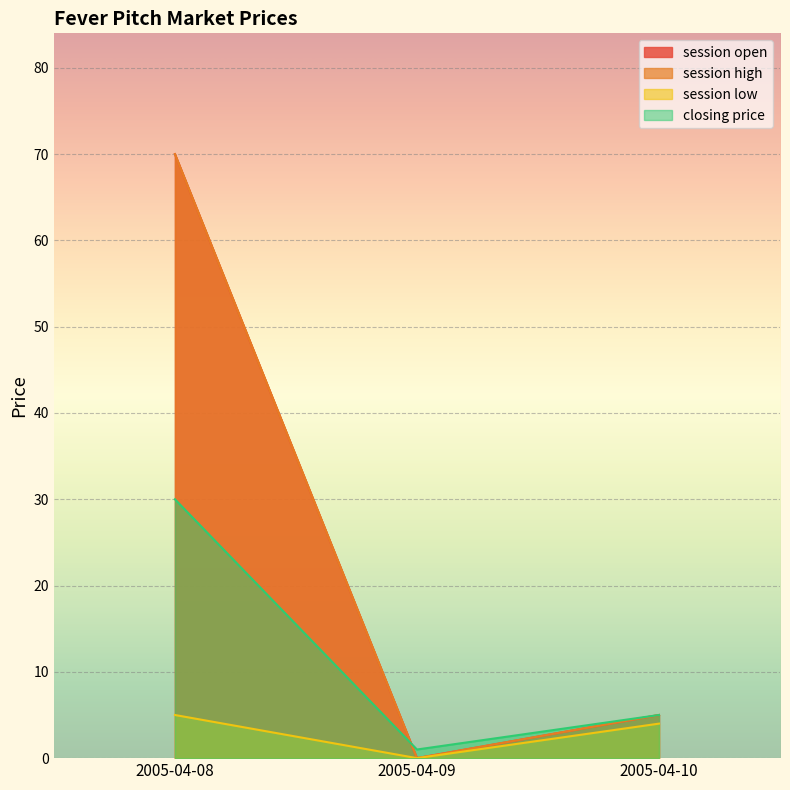

Reading left to right, what are all the values shown in this chart?

session open: 70	0	5
session high: 70	0	5
session low: 5	0	4
closing price: 30	1	5